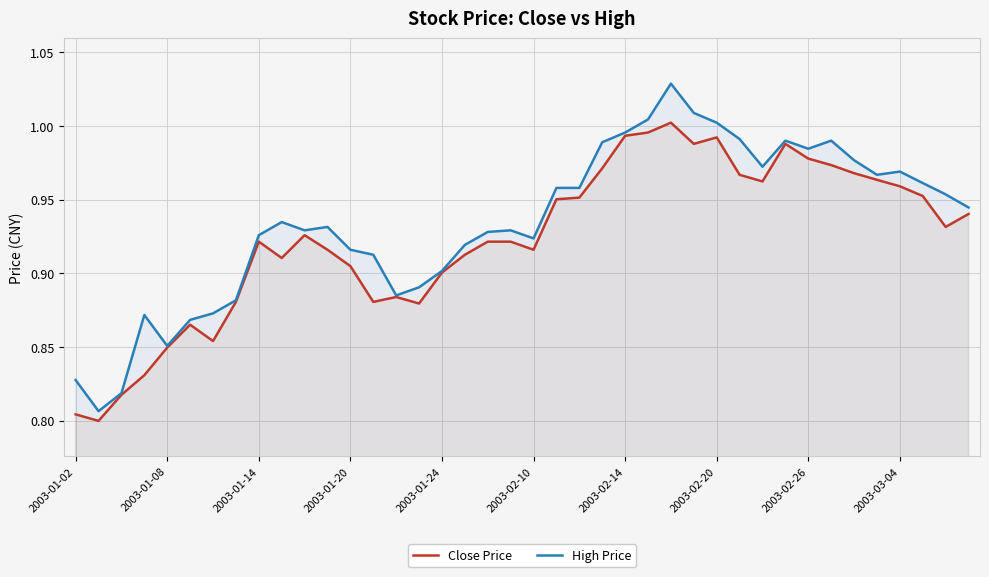

List the series in order of their peak value, lowest first.

Close Price, High Price